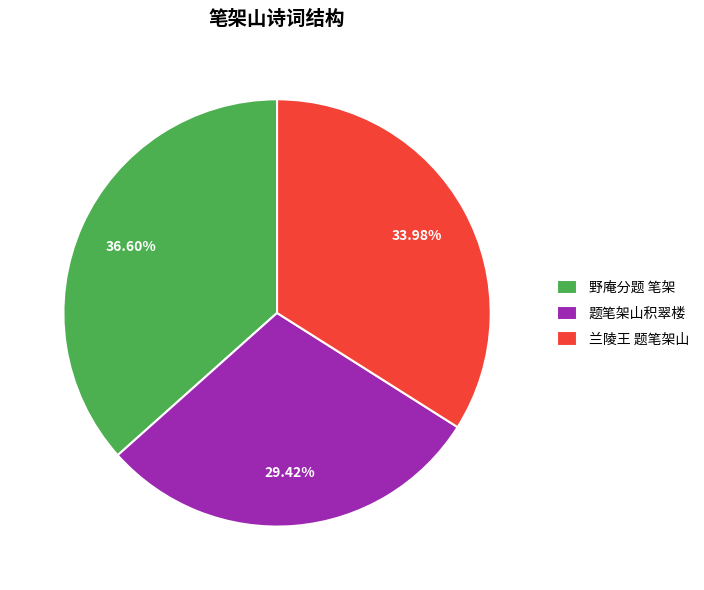

Does any single category account for the majority?

No